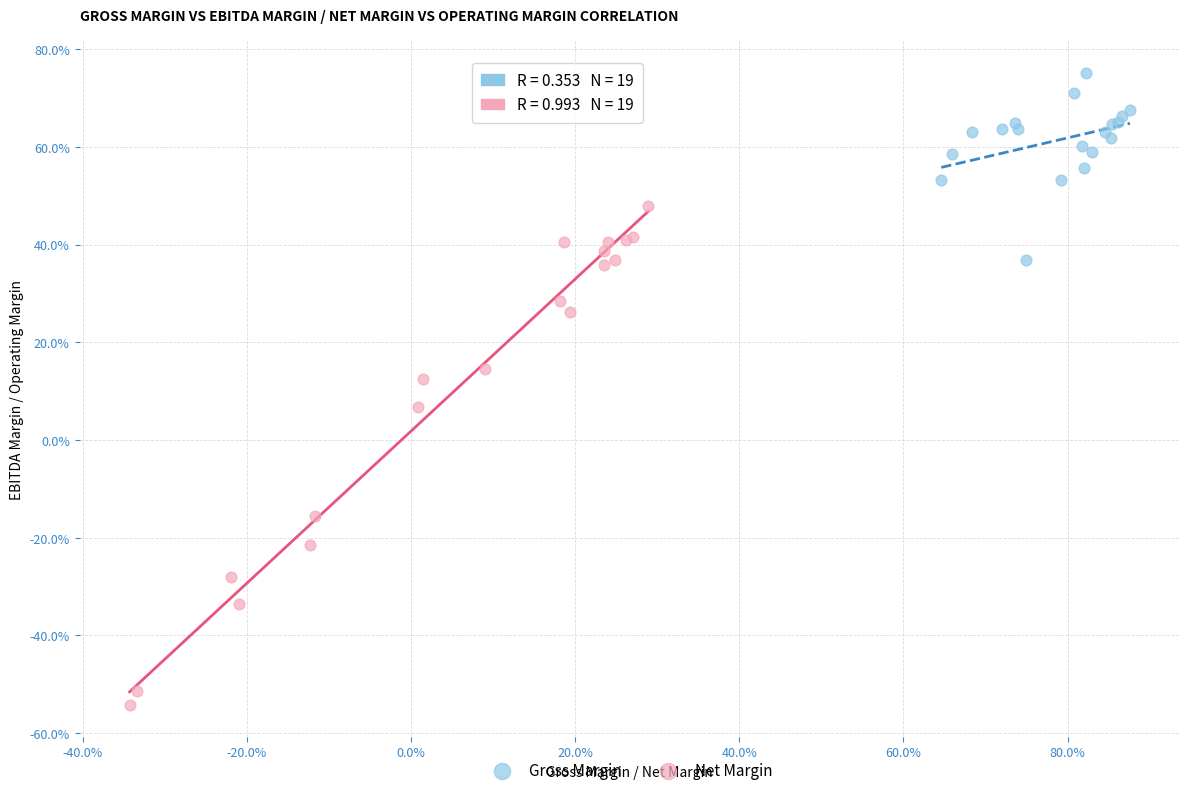

Which series has the largest Y range (max minus min)?

Net Margin